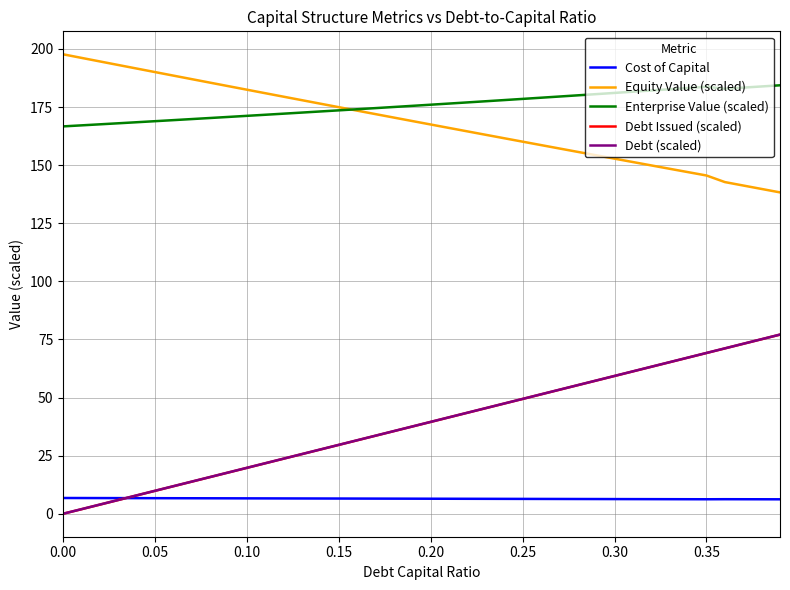

What is the minimum value for Equity Value (scaled)?

138.3